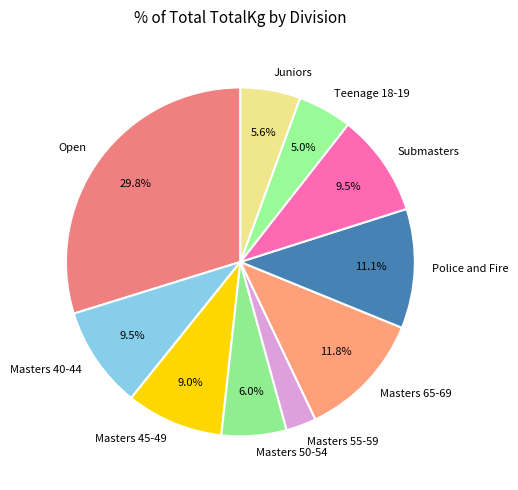

Which has a higher value, Masters 45-49 or Police and Fire?

Police and Fire